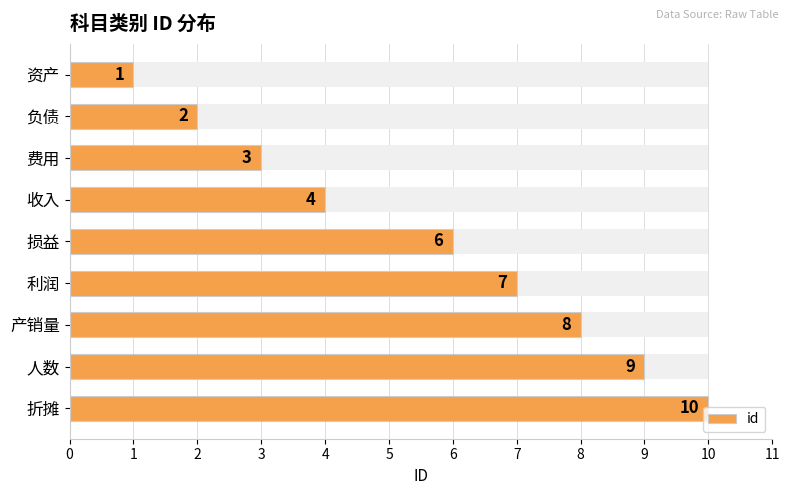

Between 利润 and 产销量, which is larger?

产销量